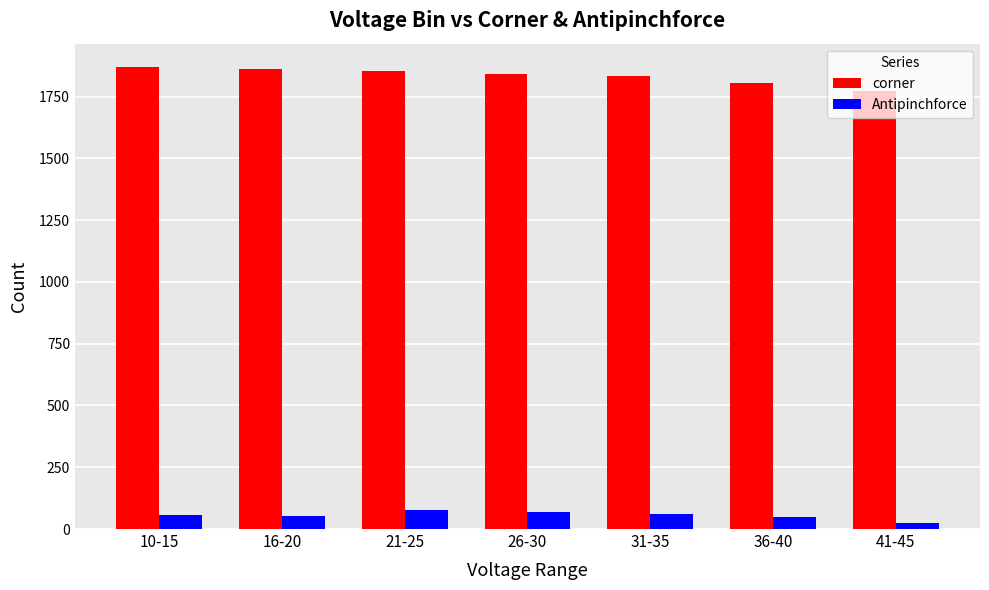

What is the maximum value for corner?

1871